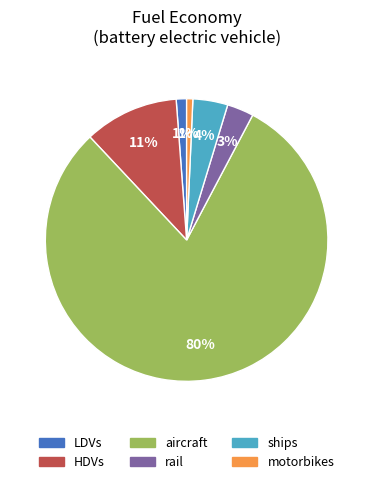

Is there a majority slice in this chart?

Yes